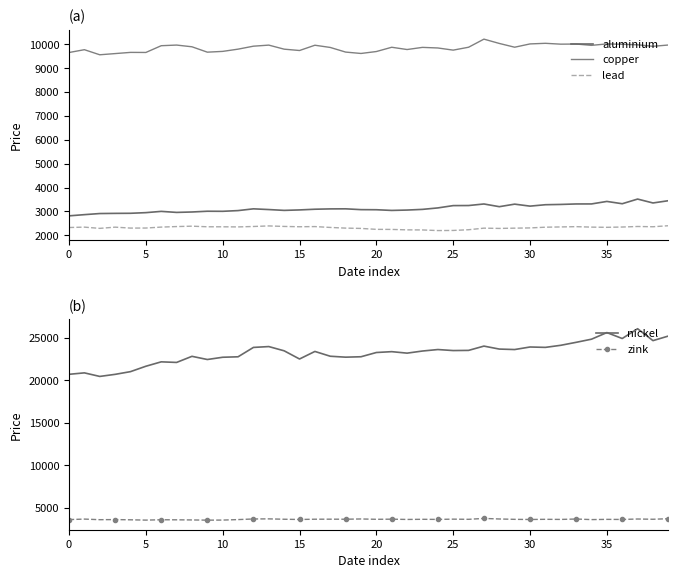

At which category is the sum across all series the highest?

37